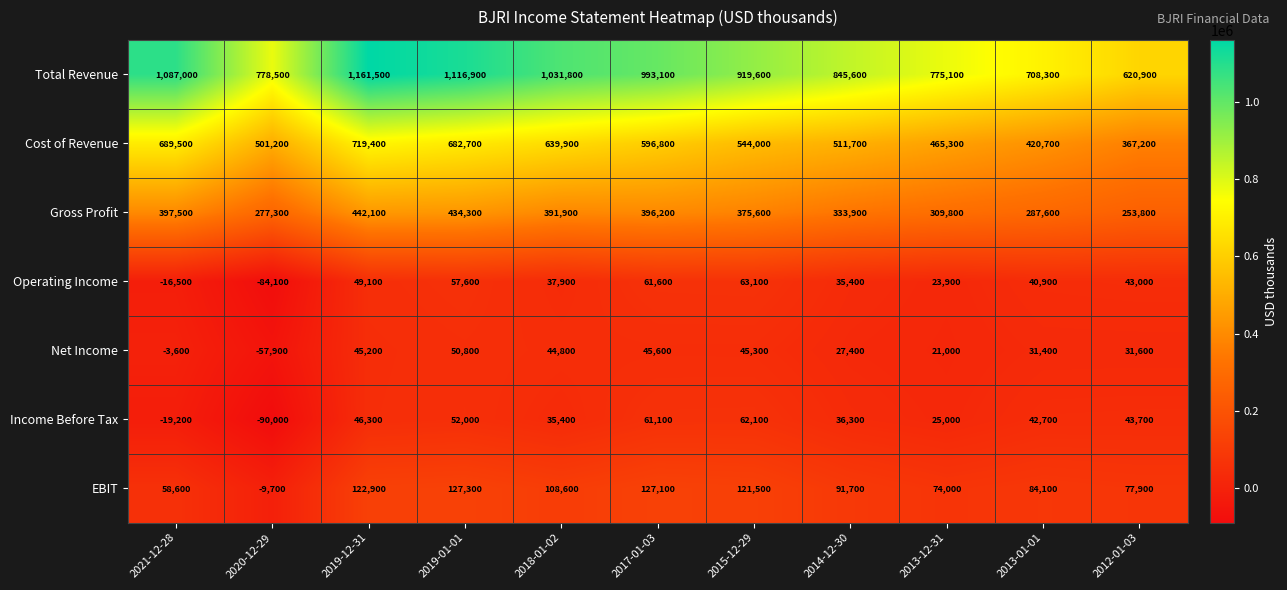

At which label does Gross Profit first exceed 375600?

2021-12-28